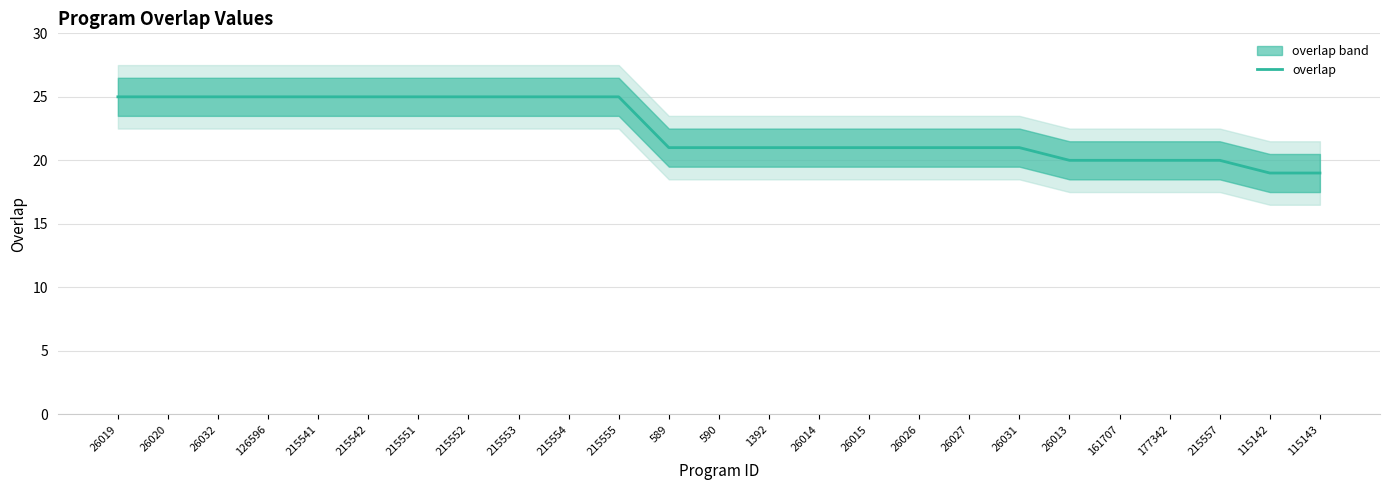

Count the number of data series in this chart.

1